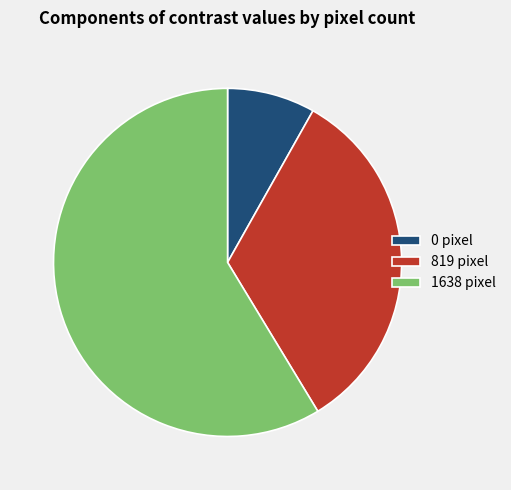

True or false: 819 pixel accounts for 20% of the total.

False